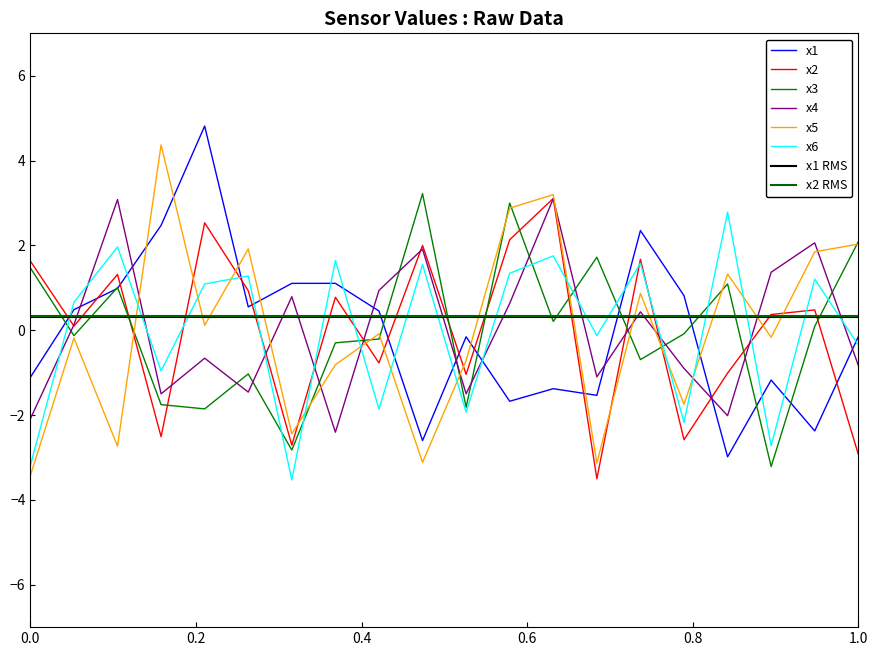

Which series has the largest total across all categories?

x5